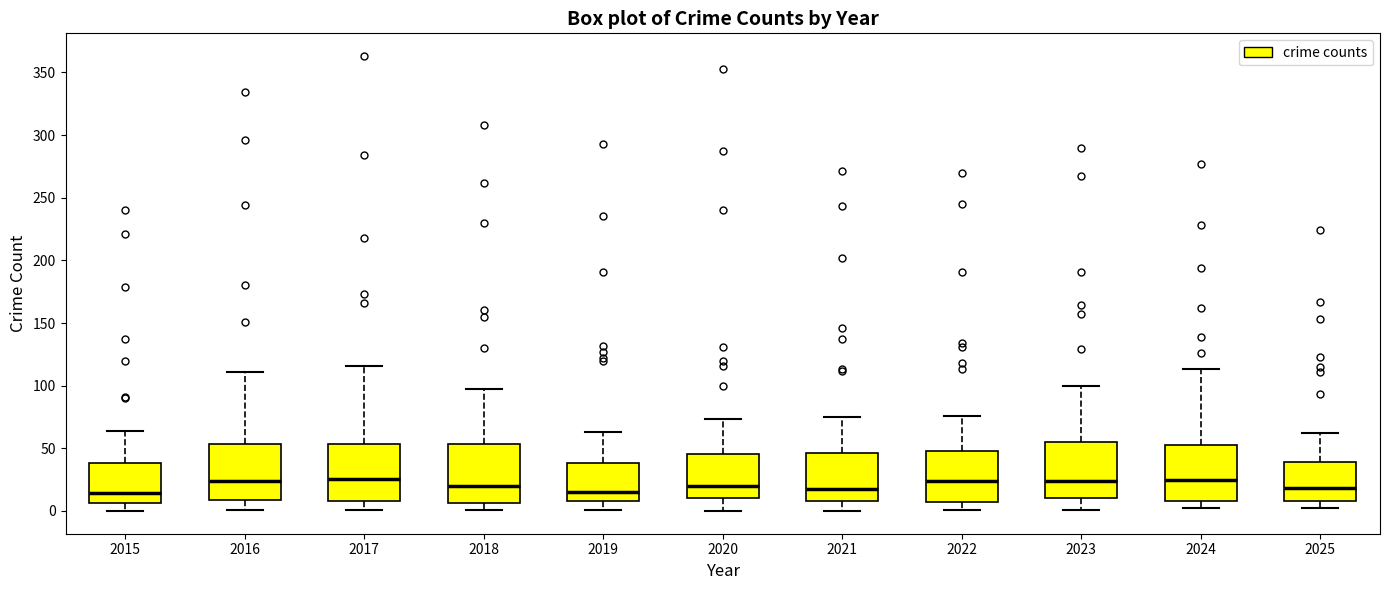

Where does the upper whisker of the box at x = 2023 end on the y-axis? The values are not printed on the chart, so give them approximately, as read against the axis.

100